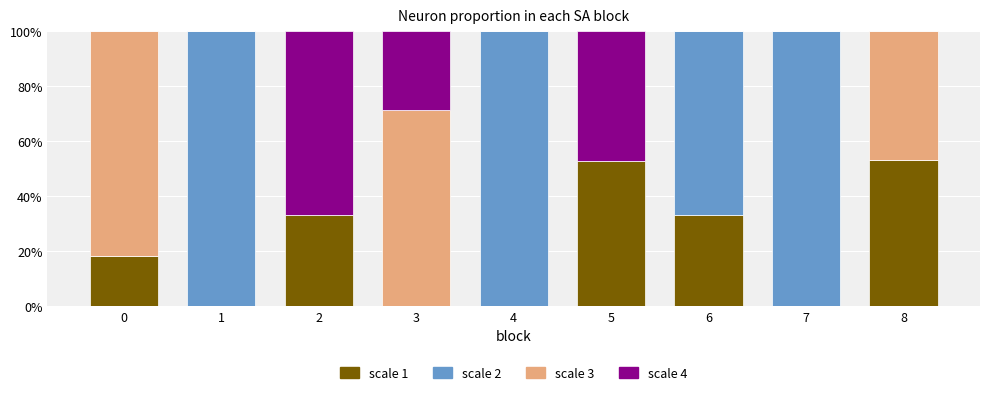

What is the total value across all series at 5?

100.0